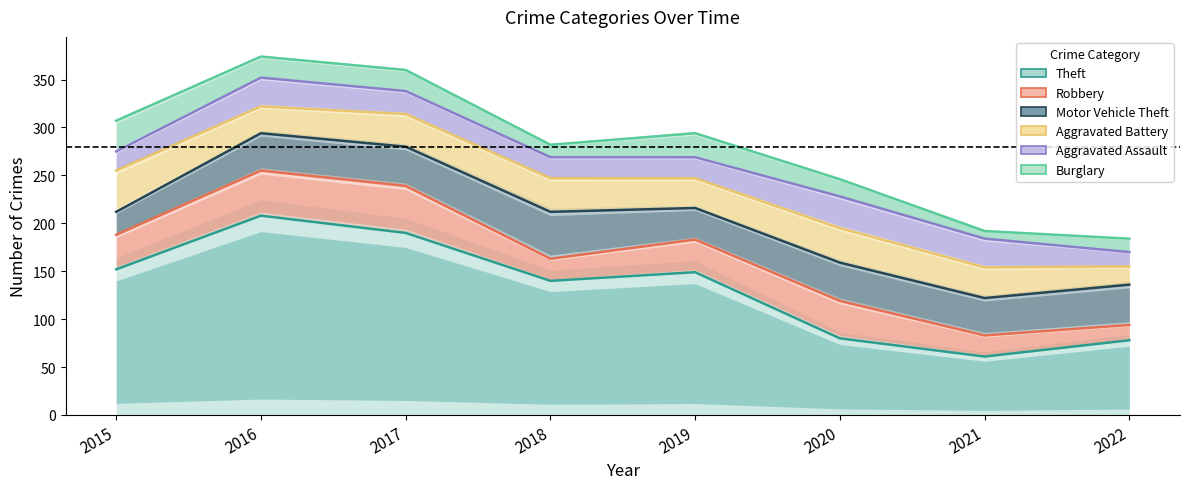

Reading right to left, extract all data points from this chart.

Theft: 2022=78	2021=61	2020=80	2019=149	2018=140	2017=190	2016=208	2015=152
Robbery: 2022=16	2021=22	2020=39	2019=34	2018=23	2017=49	2016=47	2015=36
Motor Vehicle Theft: 2022=42	2021=39	2020=40	2019=33	2018=49	2017=41	2016=39	2015=24
Aggravated Battery: 2022=19	2021=32	2020=36	2019=31	2018=35	2017=34	2016=28	2015=43
Aggravated Assault: 2022=15	2021=30	2020=33	2019=22	2018=22	2017=24	2016=30	2015=20
Burglary: 2022=14	2021=8	2020=18	2019=25	2018=13	2017=22	2016=22	2015=32